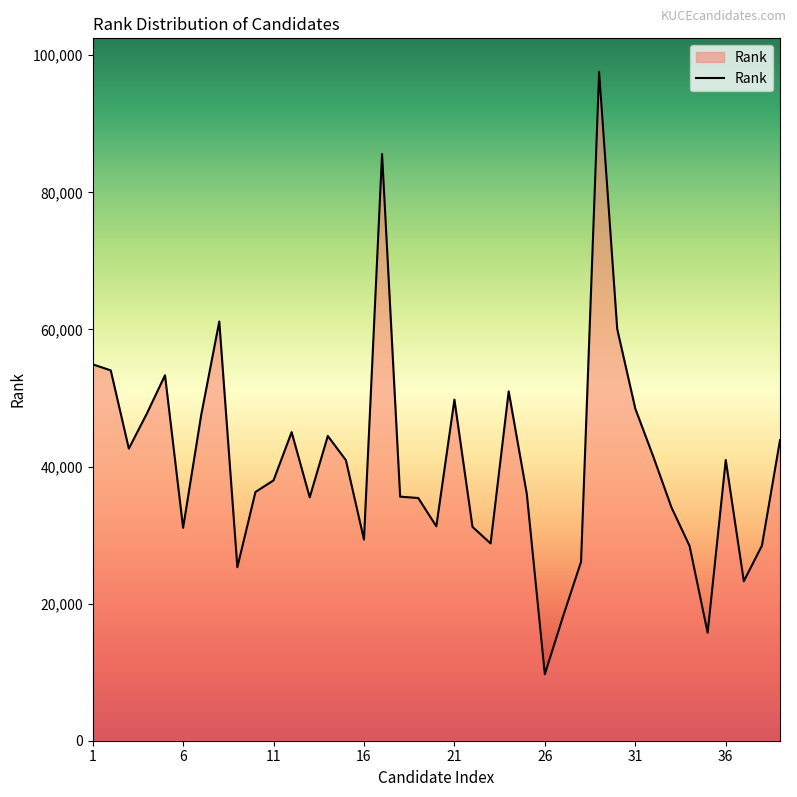

What is the difference between the maximum and minimum values?

87913